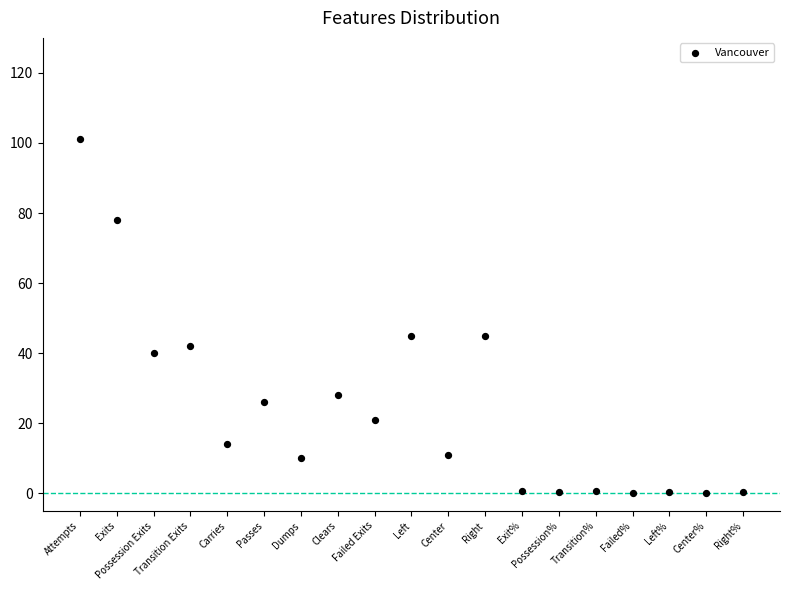

What is the range of Y values (max minus min)?

100.9